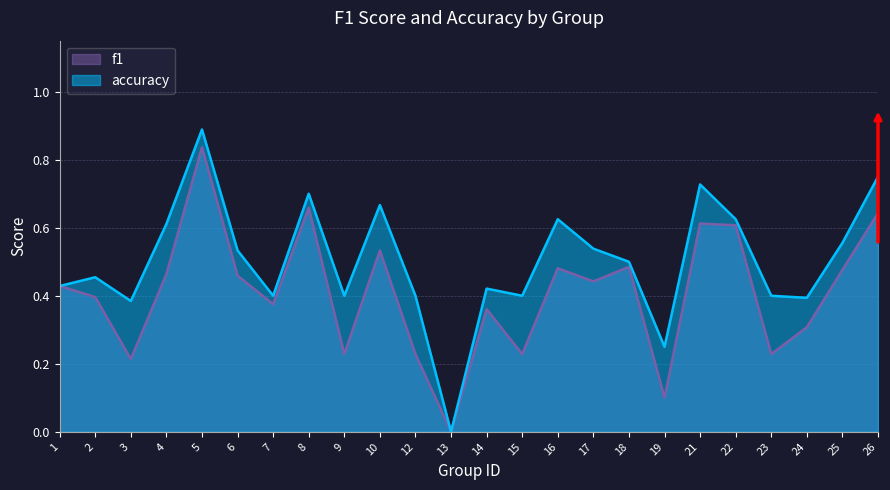

How many values in the accuracy series exceed 0?

23